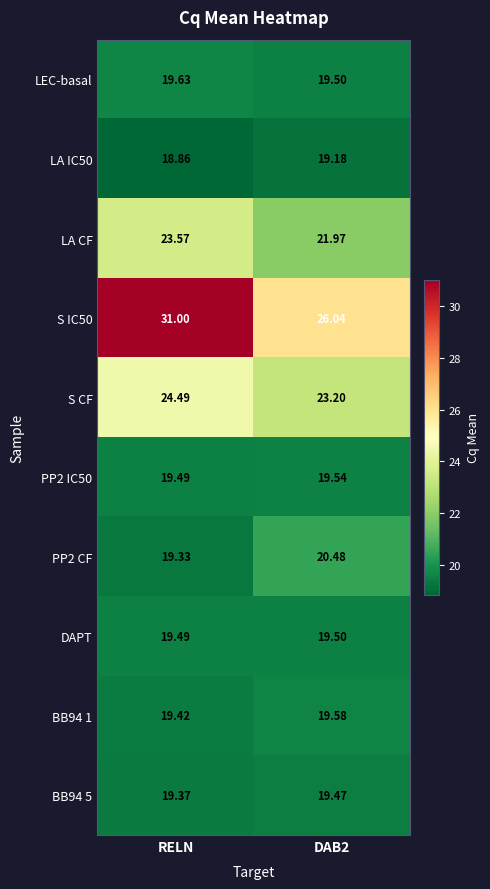

Where is PP2 IC50 nearest to the value 19?

RELN